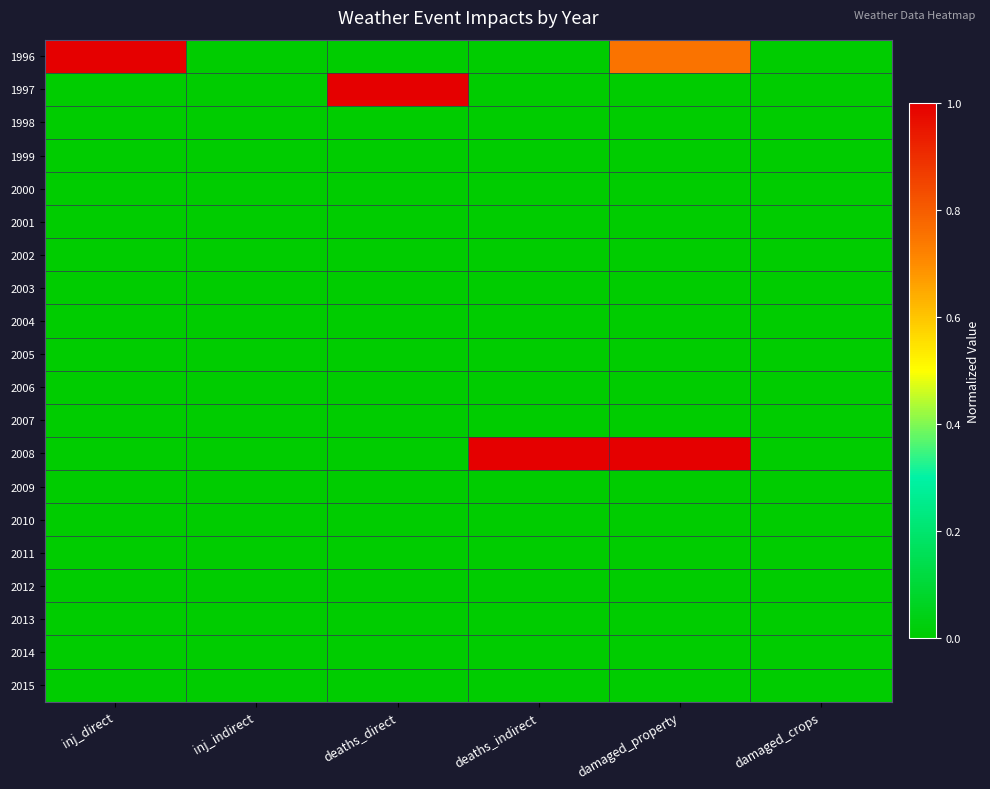

Which category has the highest value across all series?

inj_direct